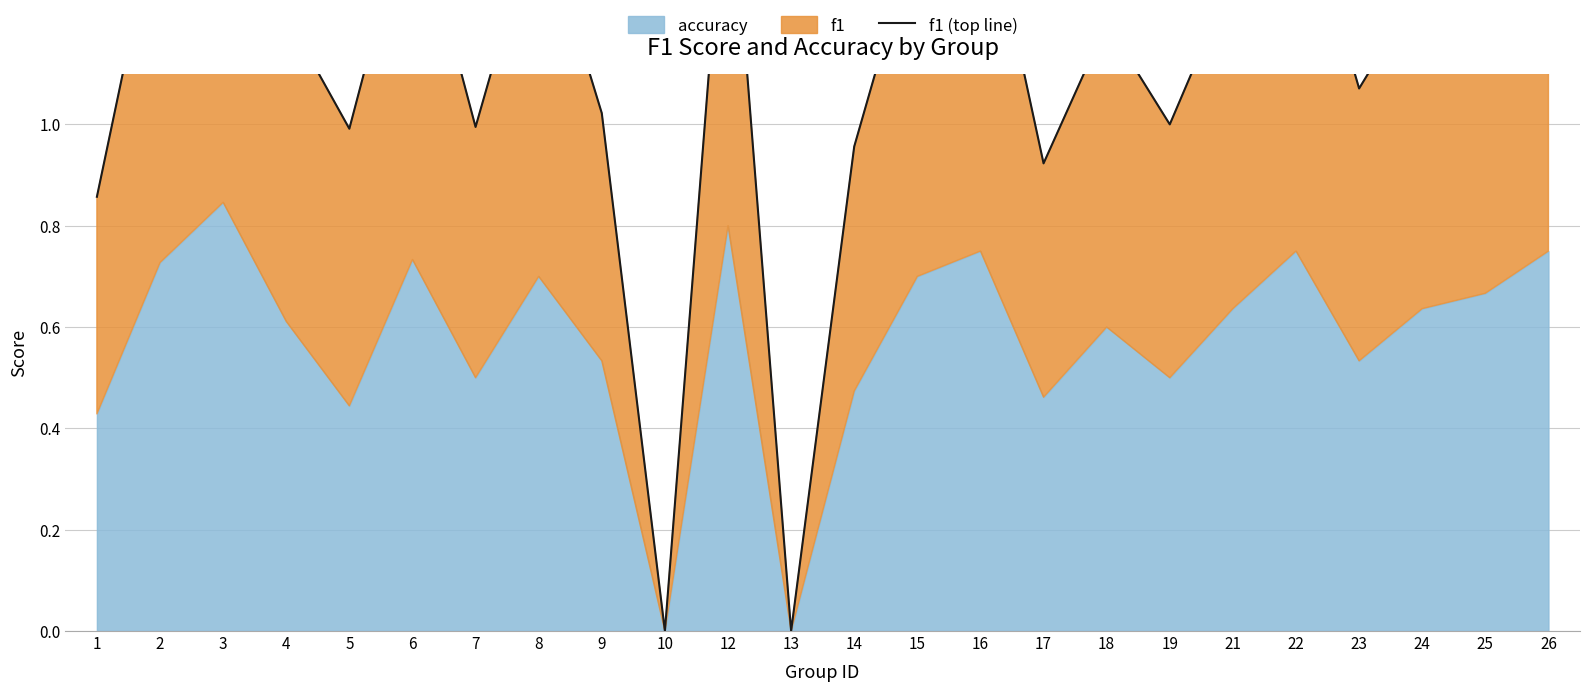

The chart shows a value of 0.4 at 18. True or false?

False